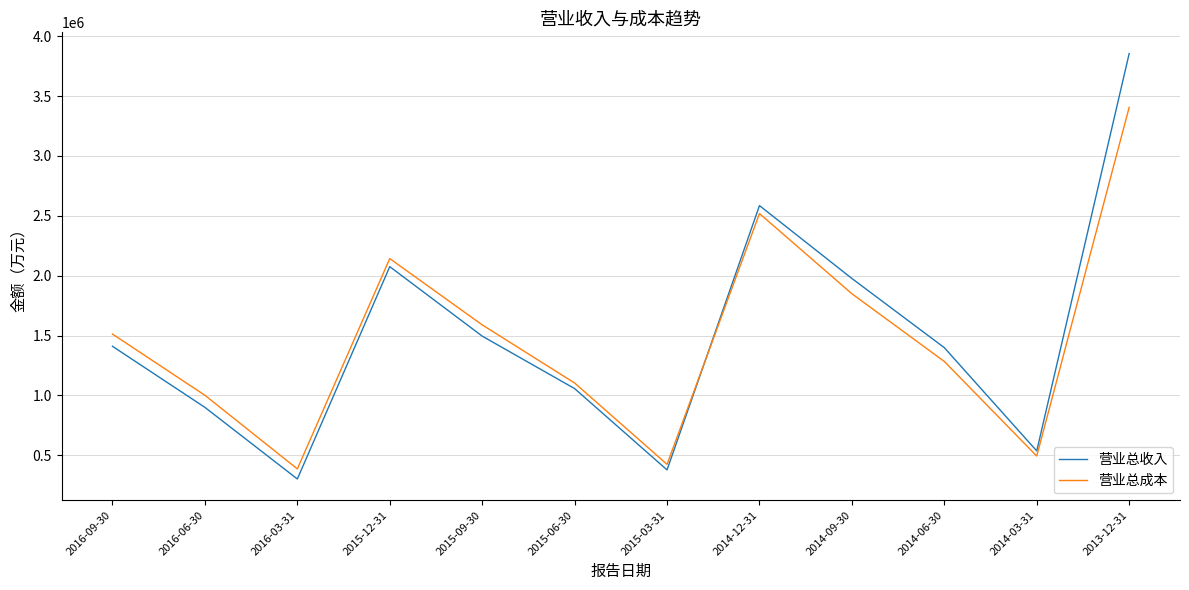

In 营业总收入, how many points are higher than both neighbors (excluding endpoints)?

2